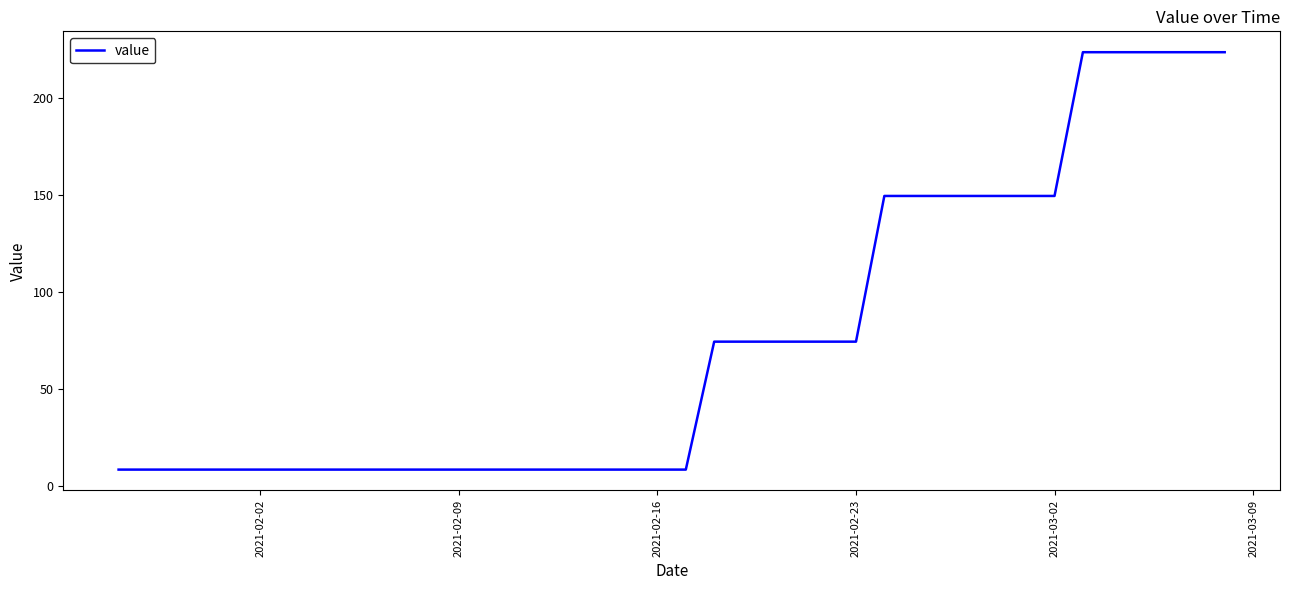

What is the maximum value shown in the chart?

223.6